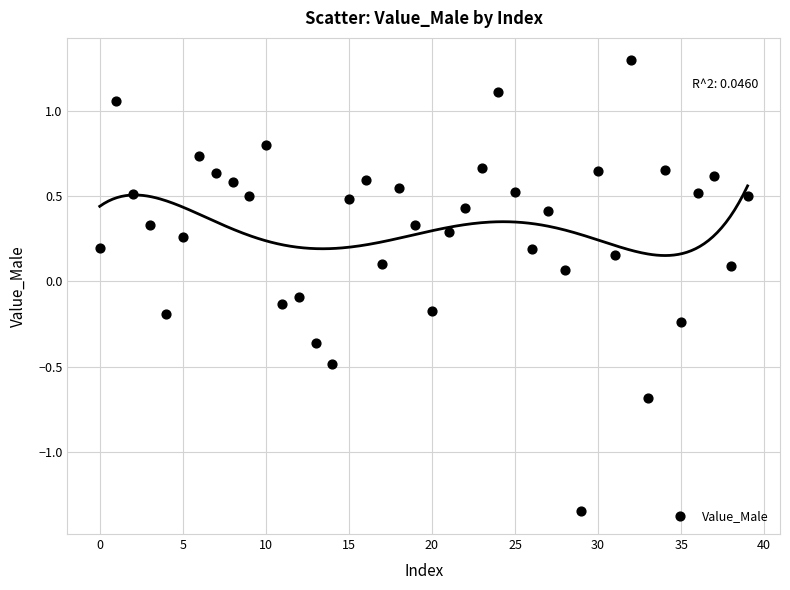

Count the number of points in this scatter plot.

40